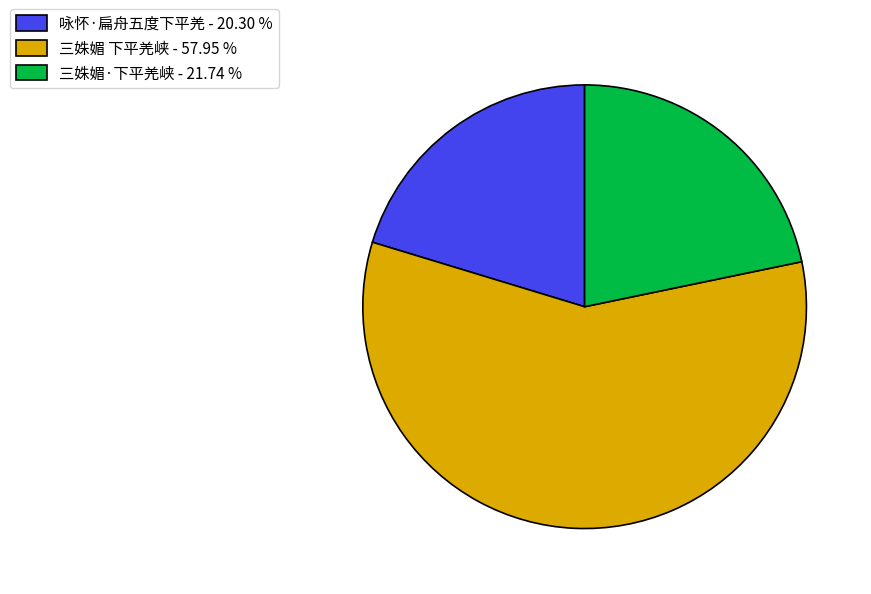

Do 咏怀·扁舟五度下平羌 - 20.30 % and 三姝媚·下平羌峡 - 21.74 % together represent more than half of the pie?

No